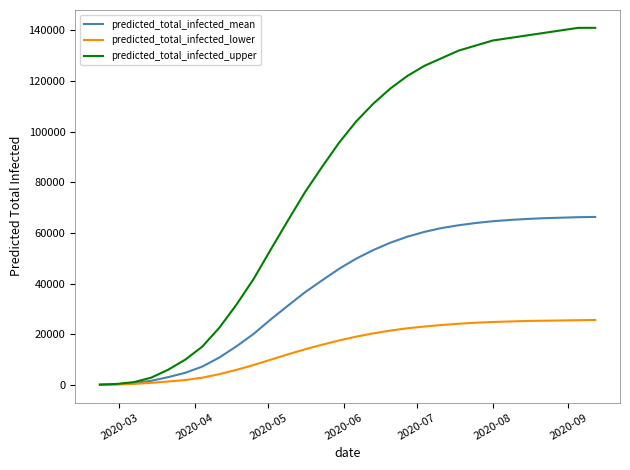

Which series has the widest spread of values?

predicted_total_infected_upper